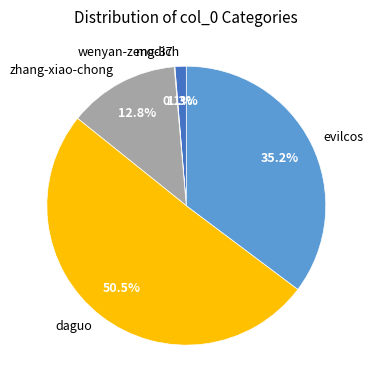

Does any single category account for the majority?

Yes